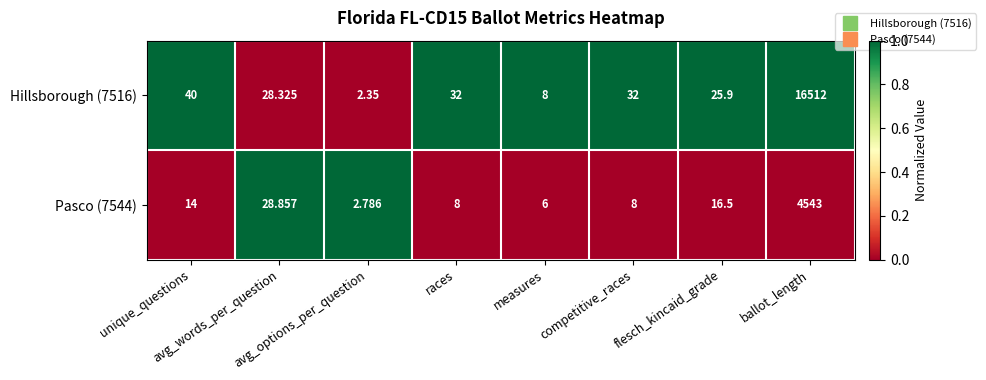

Which series has the largest range (max minus min)?

Hillsborough (7516)